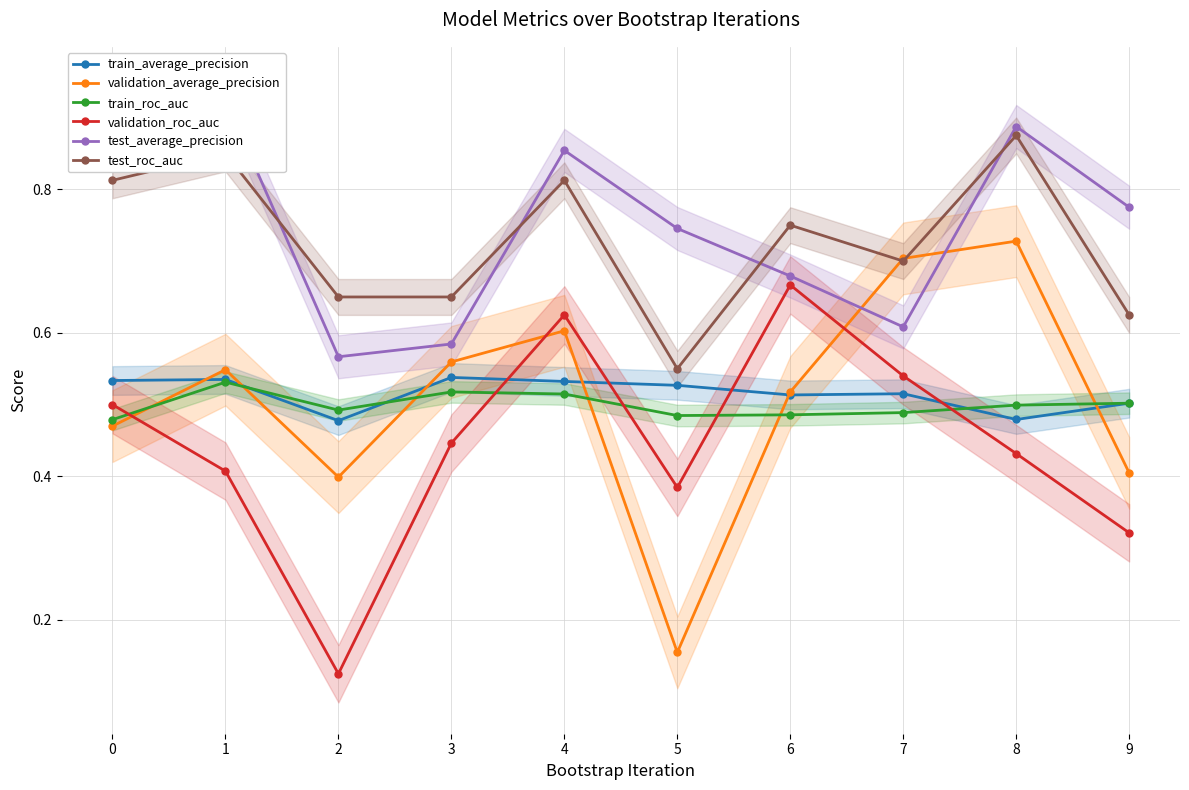

Is it true that validation_roc_auc equals 0.7 at 6?

True